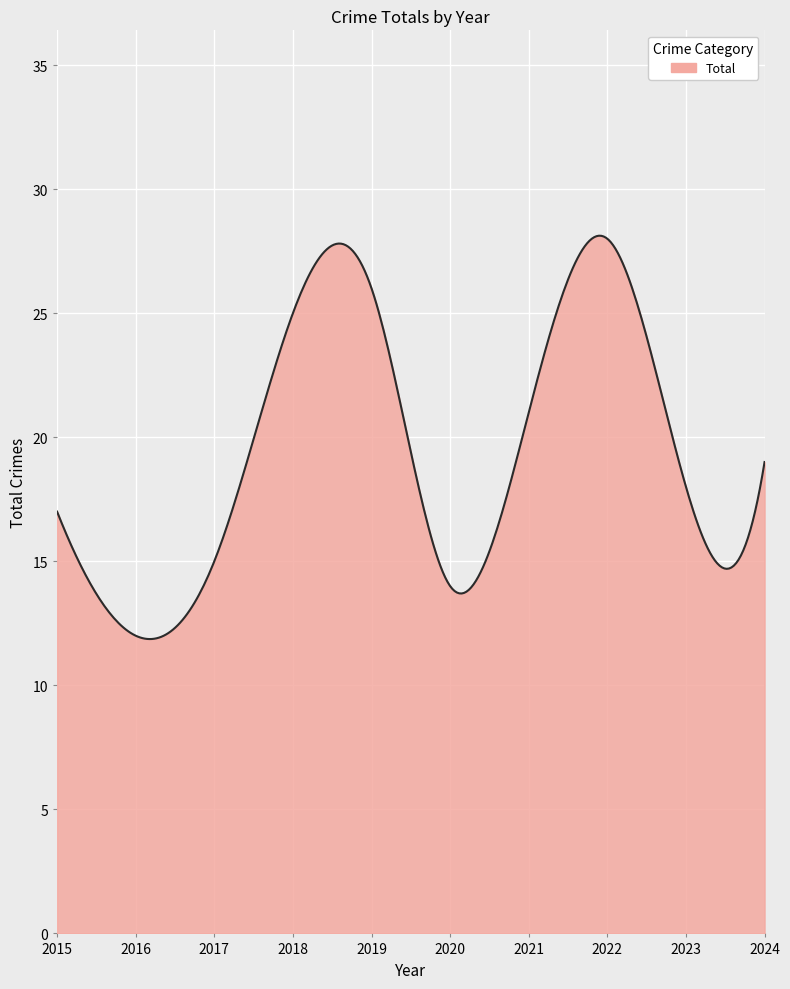

What is the minimum value shown in the chart?

11.9